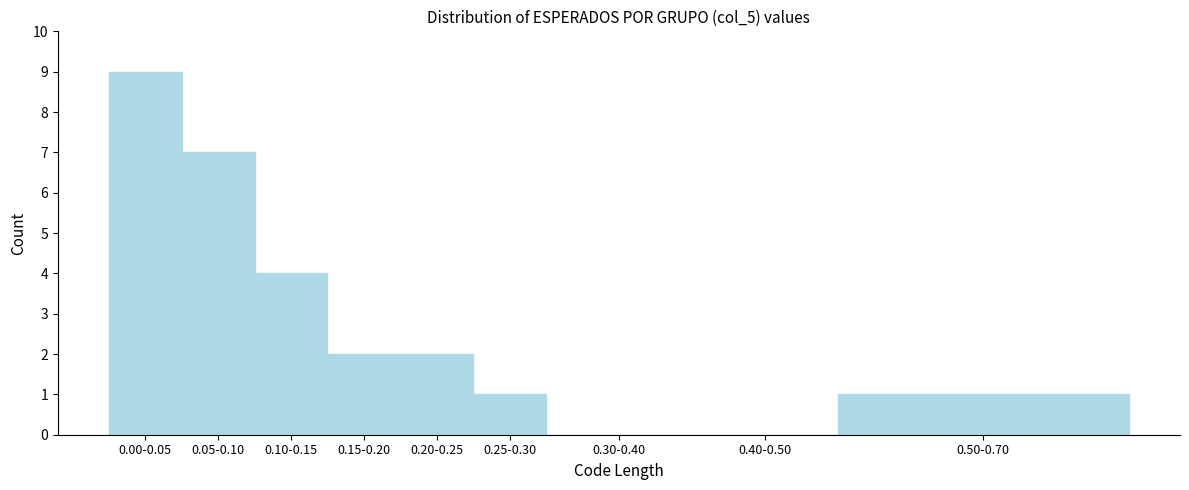

Reading left to right, what are all the values shown in this chart?

0.00-0.05=9	0.05-0.10=7	0.10-0.15=4	0.15-0.20=2	0.20-0.25=2	0.25-0.30=1	0.30-0.40=0	0.40-0.50=0	0.50-0.70=1